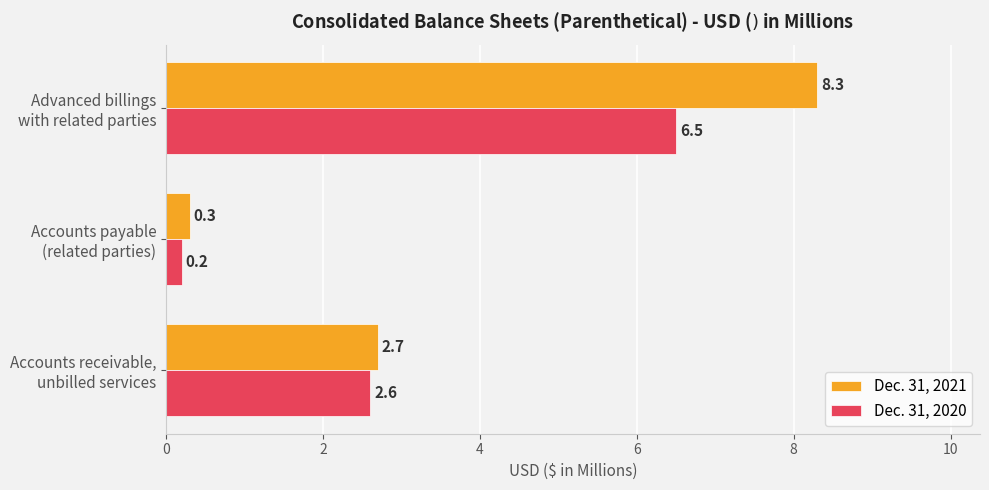

Rank the series by their maximum value, from lowest to highest.

Dec. 31, 2020, Dec. 31, 2021